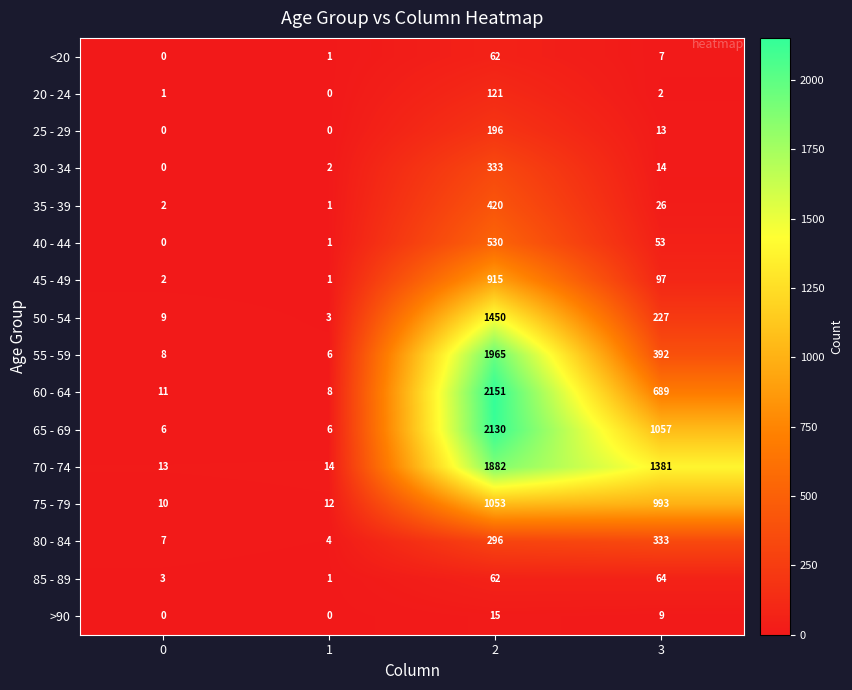

List the labels in order of 70 - 74 value, largest first.

2, 3, 1, 0